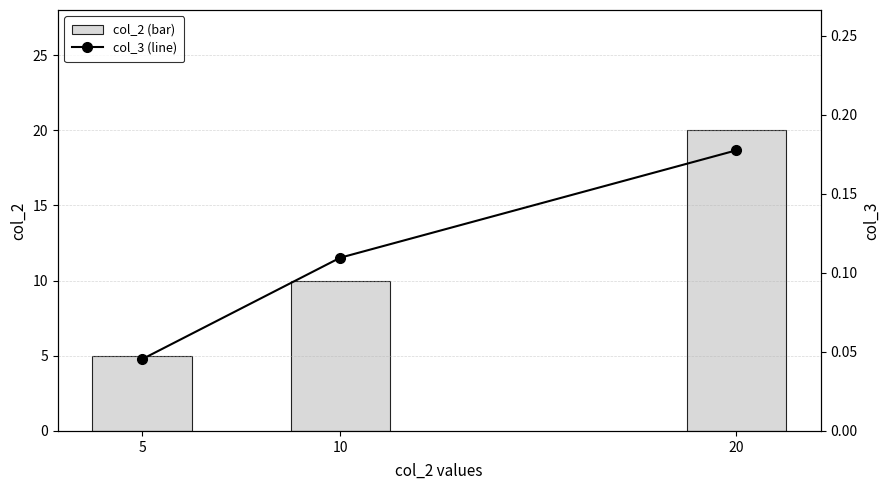

Between 10 and 20, which is larger?

20